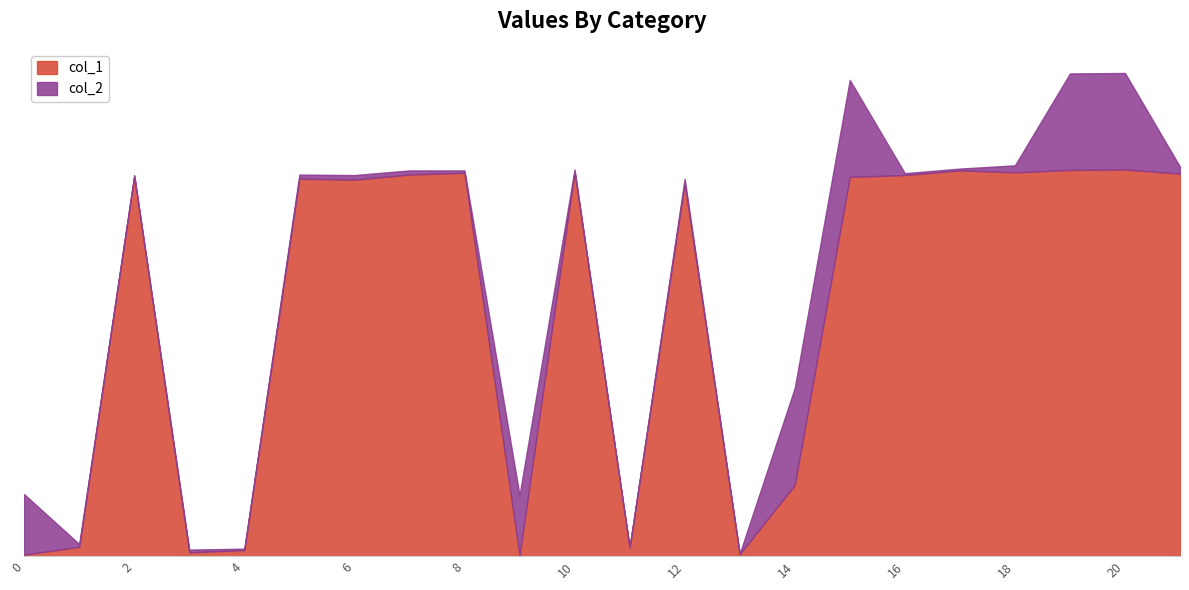

True or false: the data shows 1182 at 19.

False